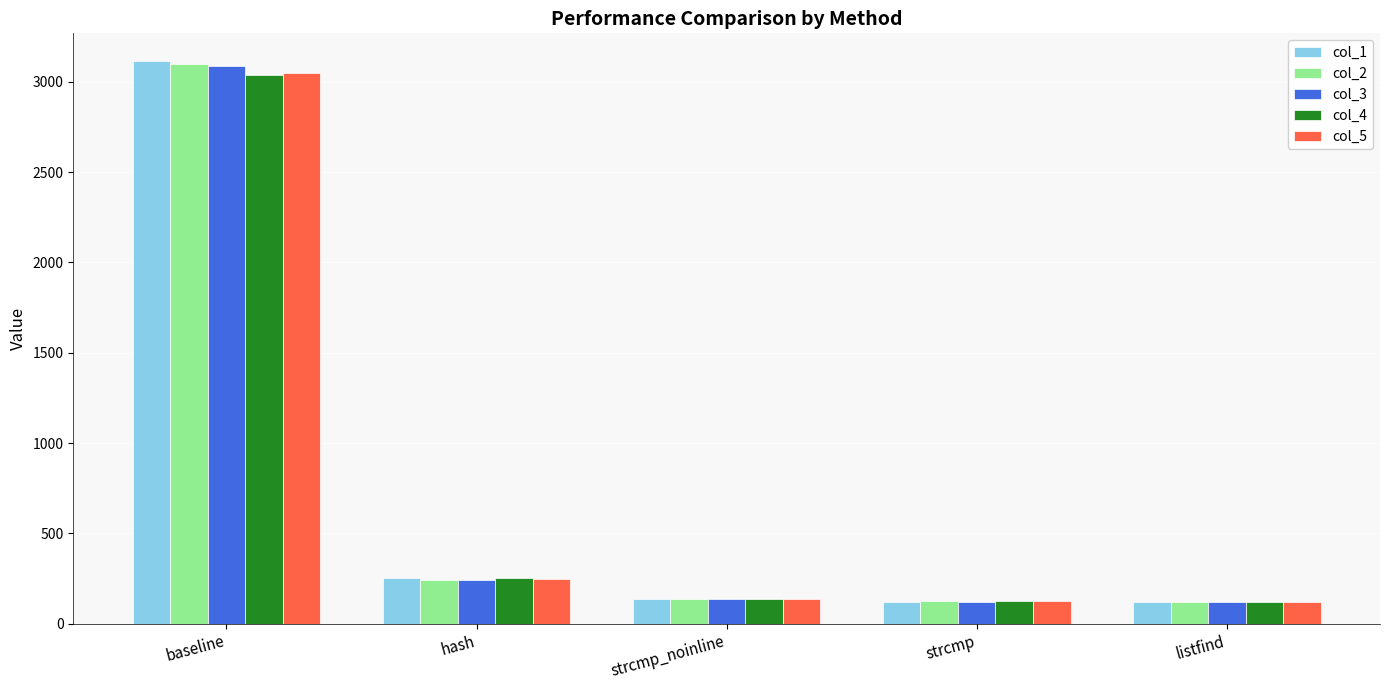

Which series has the largest range (max minus min)?

col_1